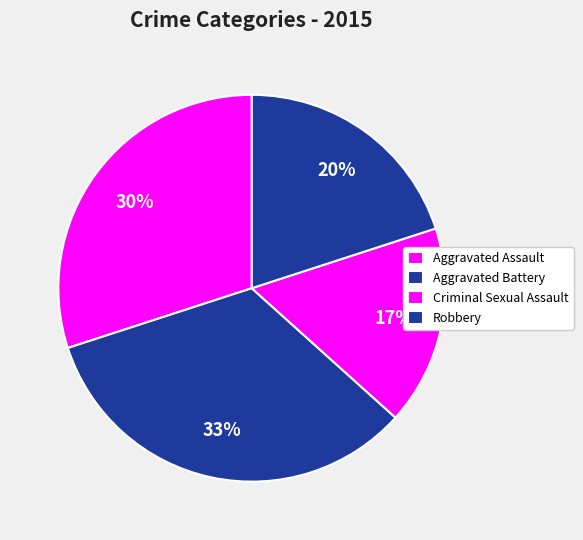

Which slice is the smallest?

Criminal Sexual Assault